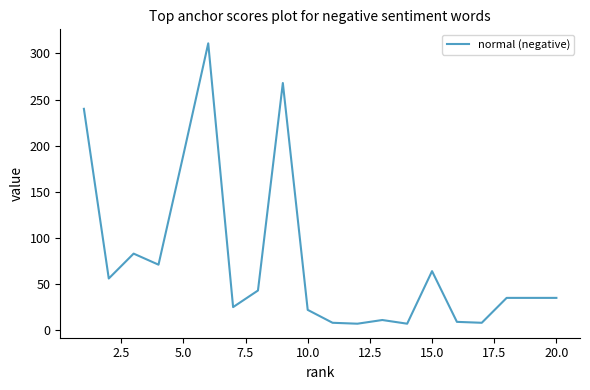

What is the smallest value displayed?

7